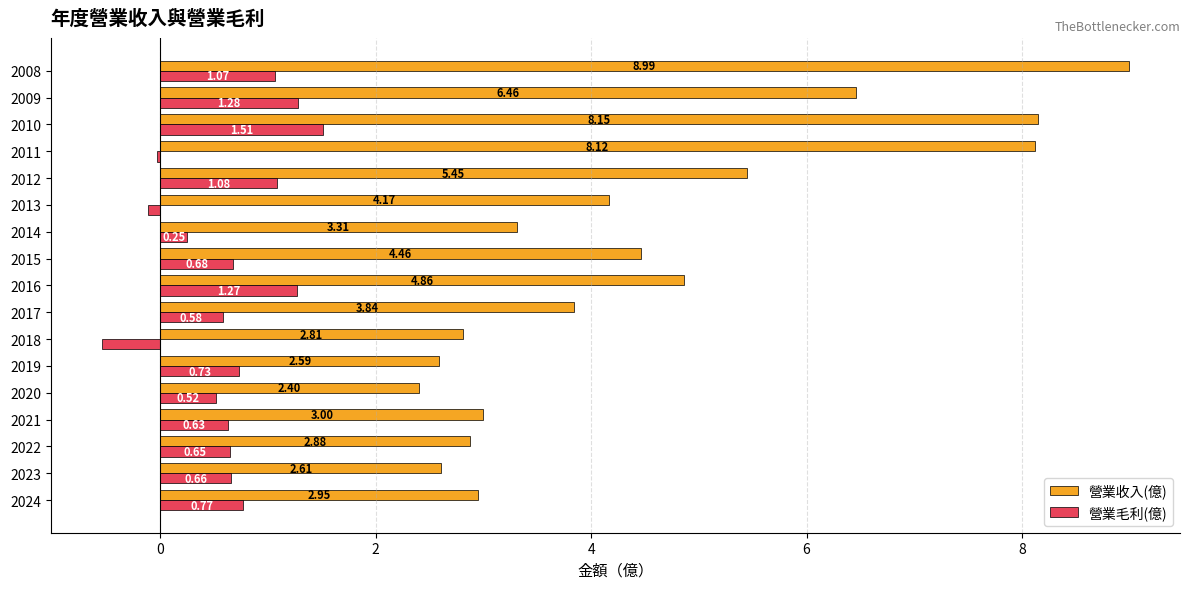

At which category is the sum across all series the highest?

2008